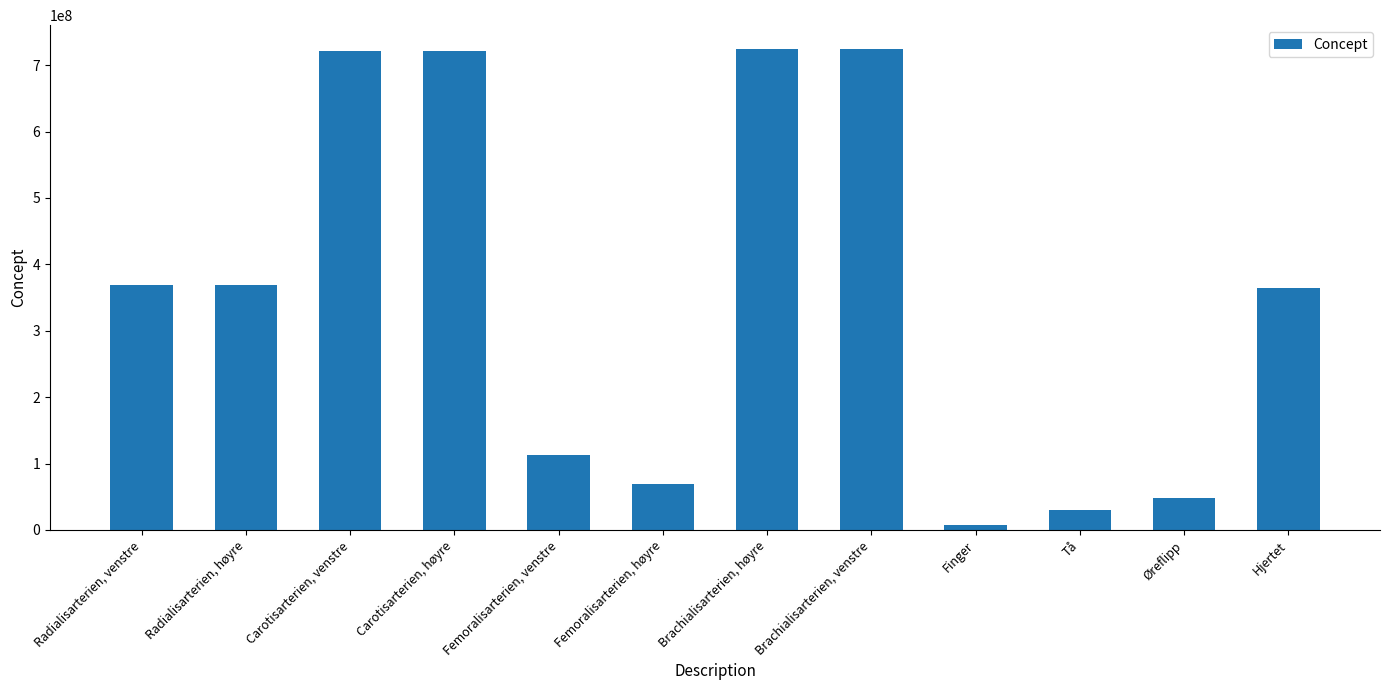

The value at Brachialisarterien, høyre is 145089363. True or false?

False